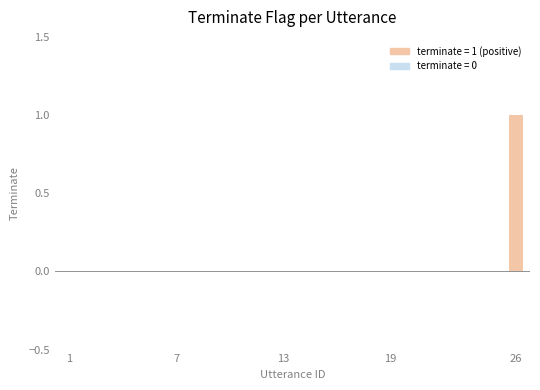

What is the sum of all values?

1